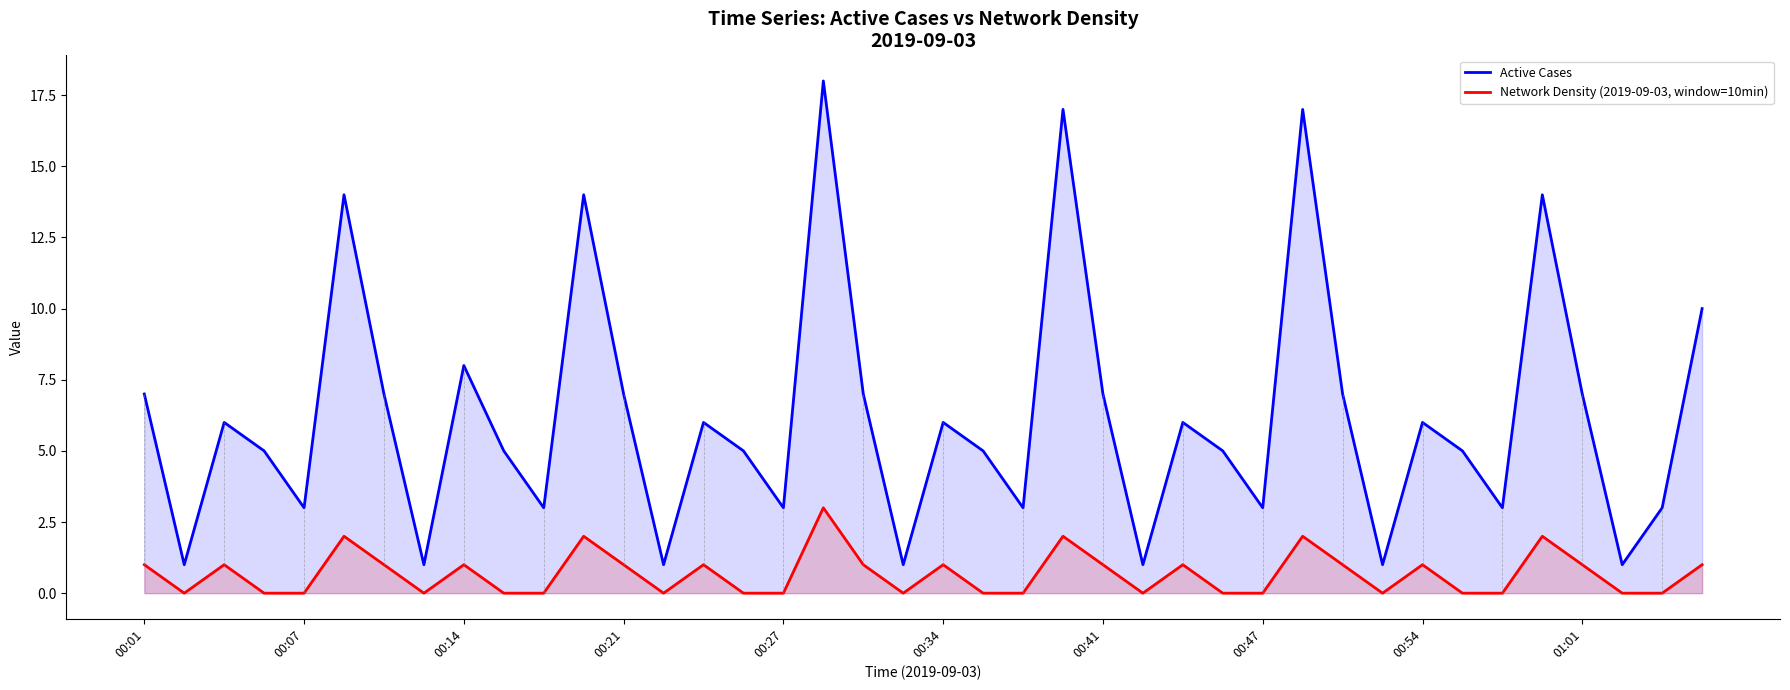

True or false: Network Density (2019-09-03, window=10min) and Active Cases intersect in this chart.

False